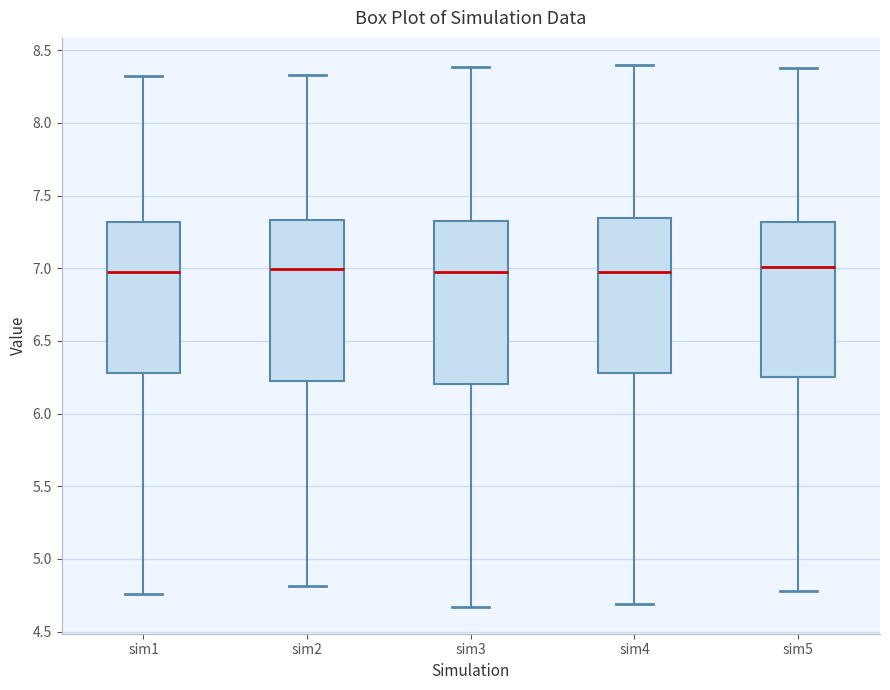

Reading left to right, read every box against the y-axis: the position of its median line, the range the box covers, and the ends of its whiskers. The values are not printed on the chart, so give them approximately, as read against the axis.

sim1: median 7.00, box 6.30 to 7.30, whiskers 4.75 to 8.30
sim2: median 7.00, box 6.25 to 7.35, whiskers 4.80 to 8.35
sim3: median 7.00, box 6.20 to 7.30, whiskers 4.65 to 8.40
sim4: median 7.00, box 6.30 to 7.35, whiskers 4.70 to 8.40
sim5: median 7.00, box 6.25 to 7.30, whiskers 4.80 to 8.40